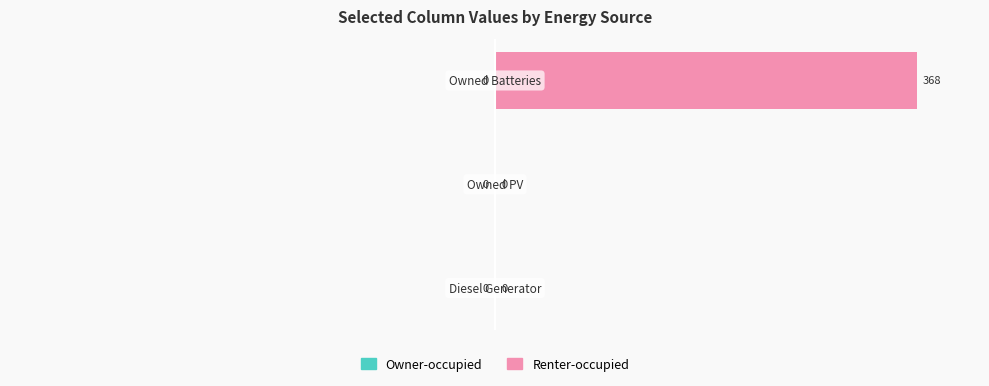

What is the maximum value shown in the chart?

100